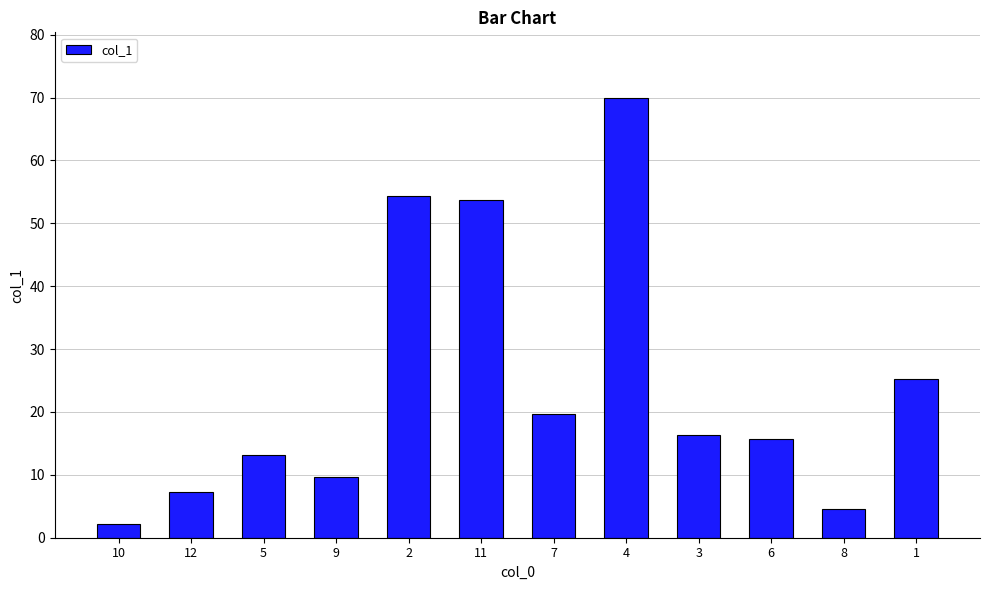

Read the value at 3.

16.3